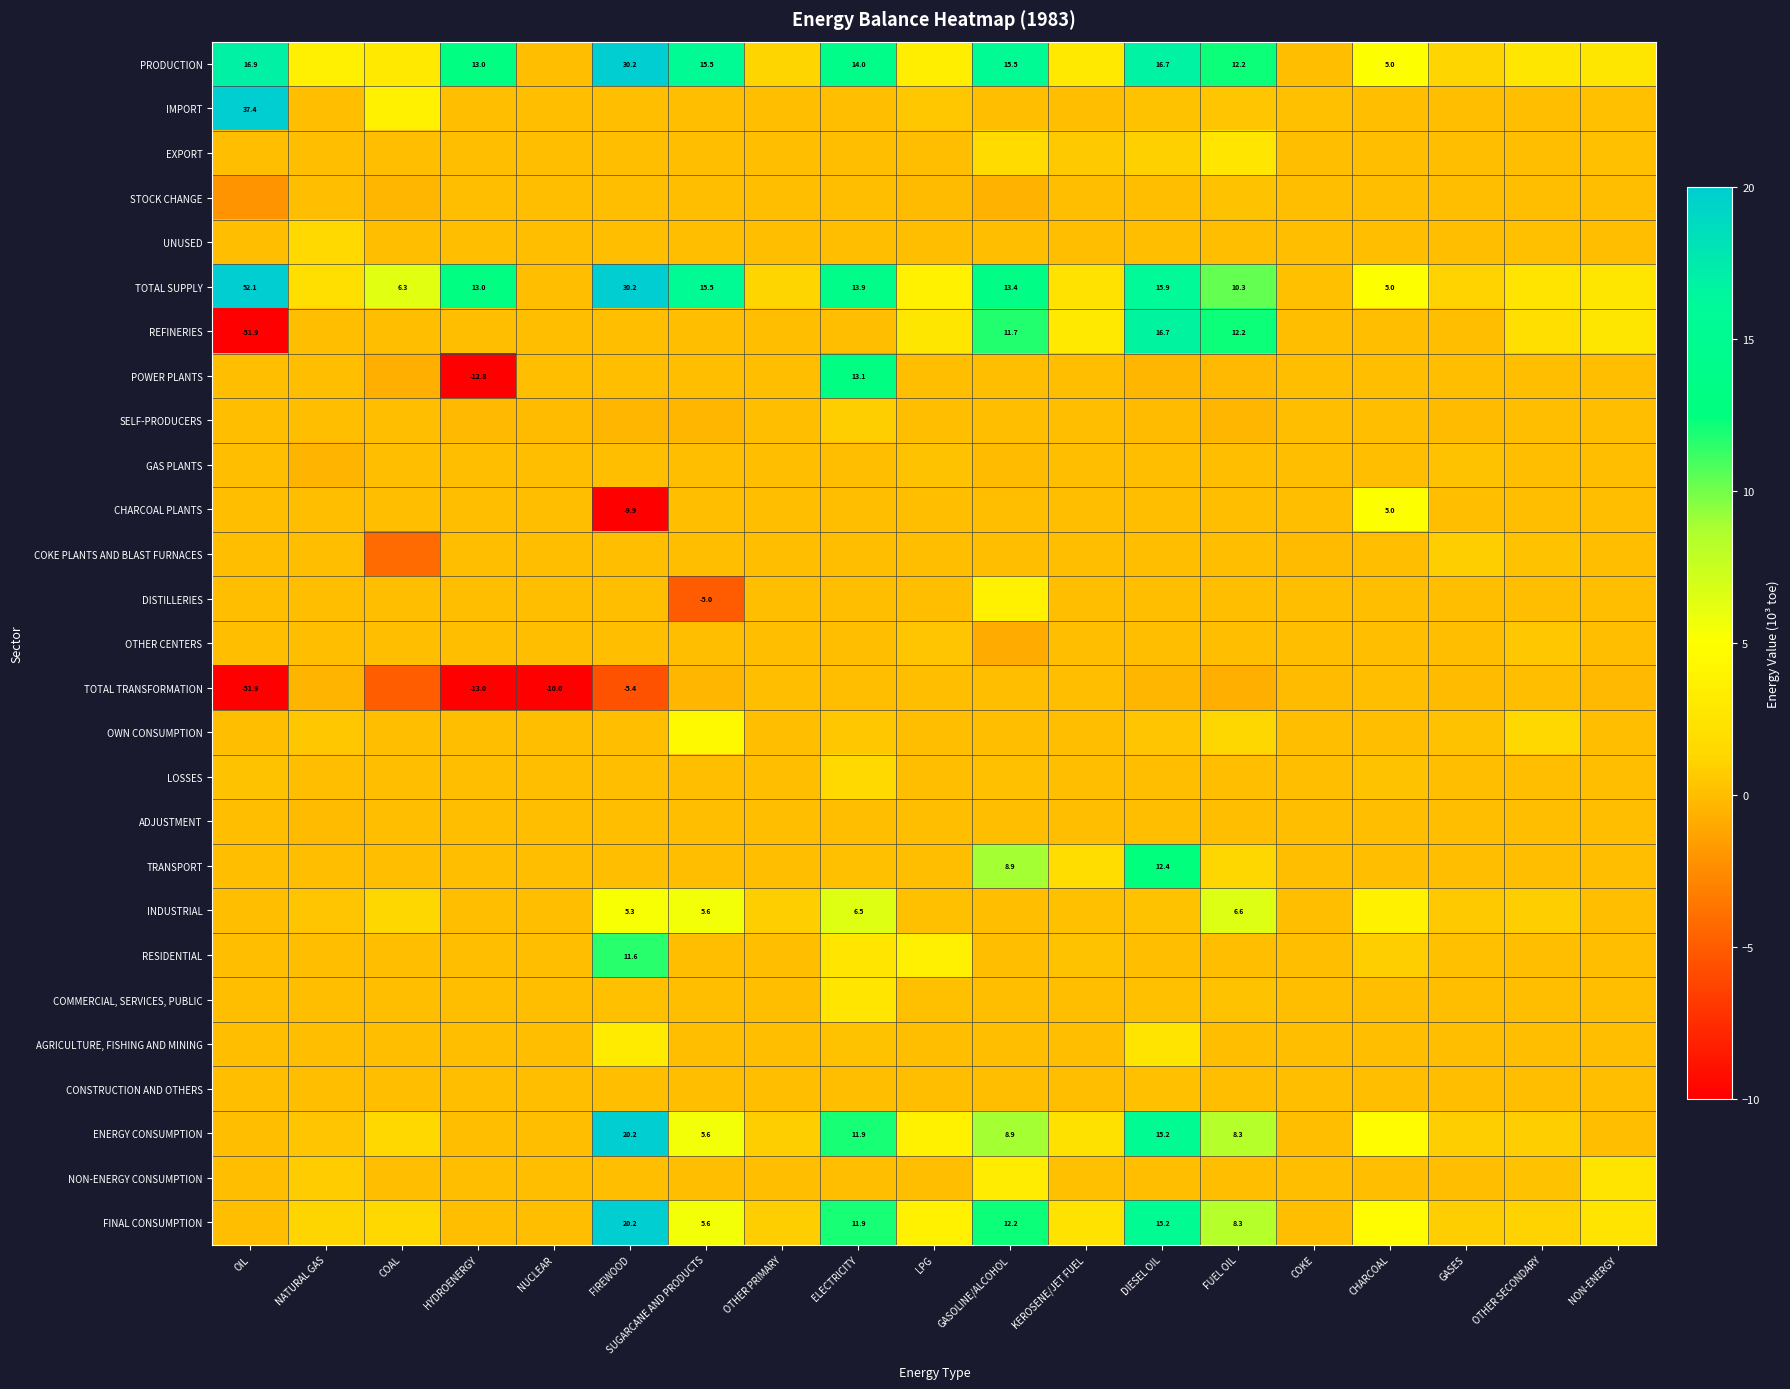

At which label does ADJUSTMENT reach its minimum?

NATURAL GAS